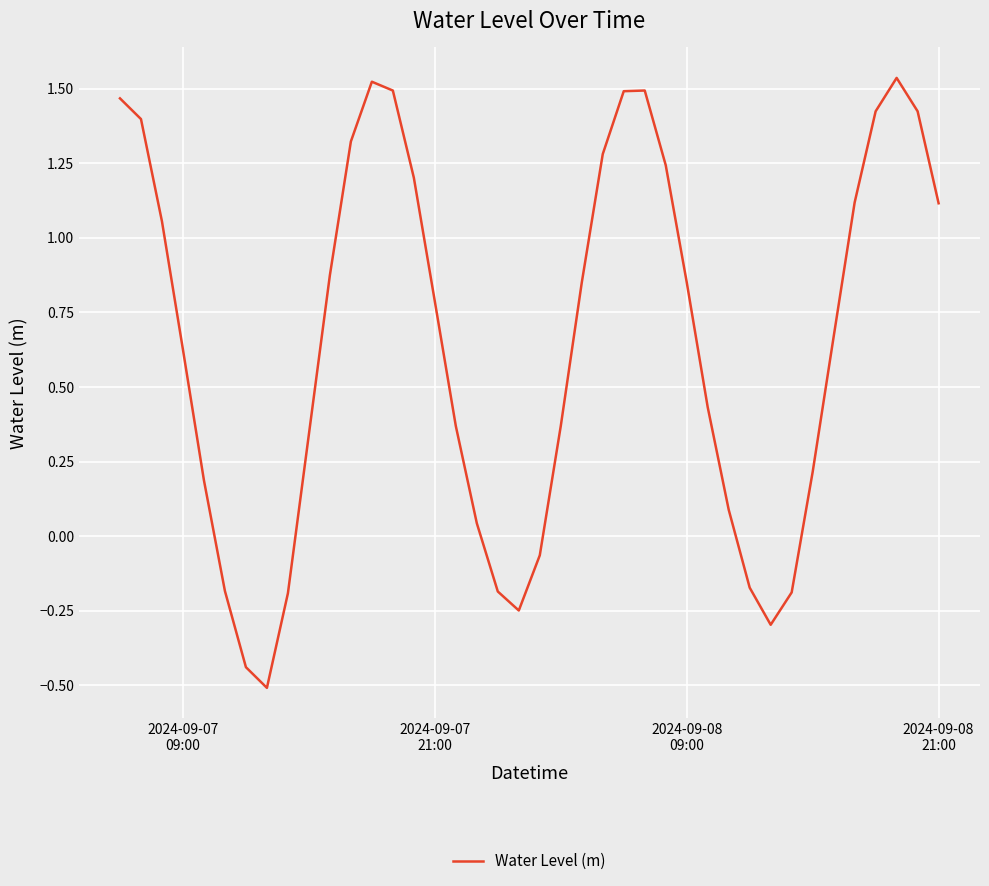

What is the difference between the maximum and minimum values?

2.0